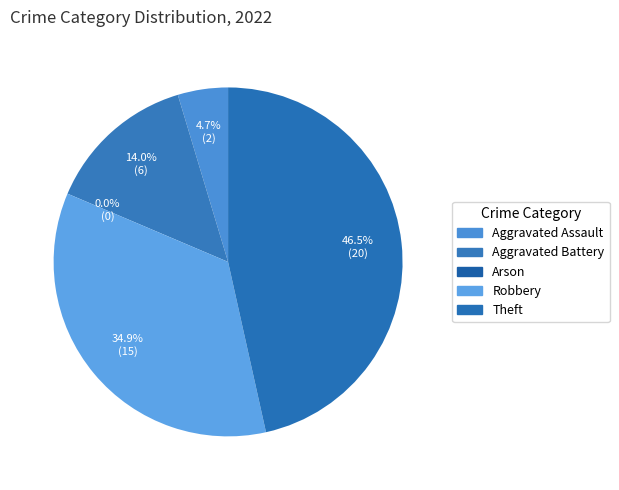

To the nearest percent, what percentage of the pie is Theft?

47%